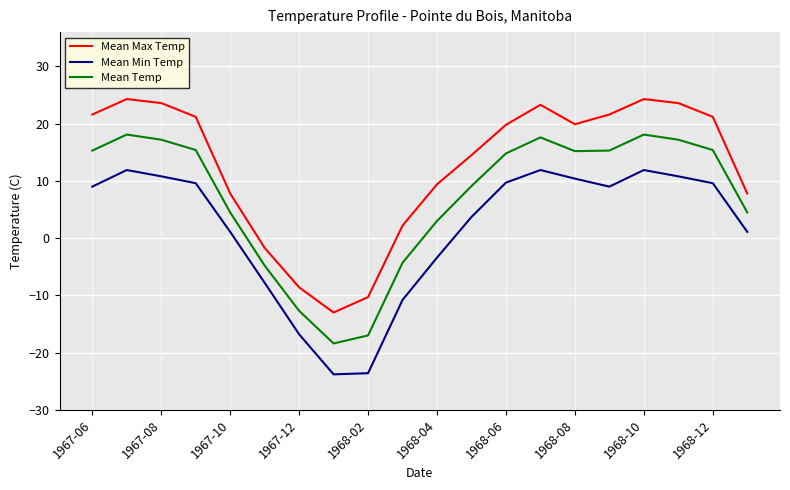

Which series has the widest spread of values?

Mean Max Temp